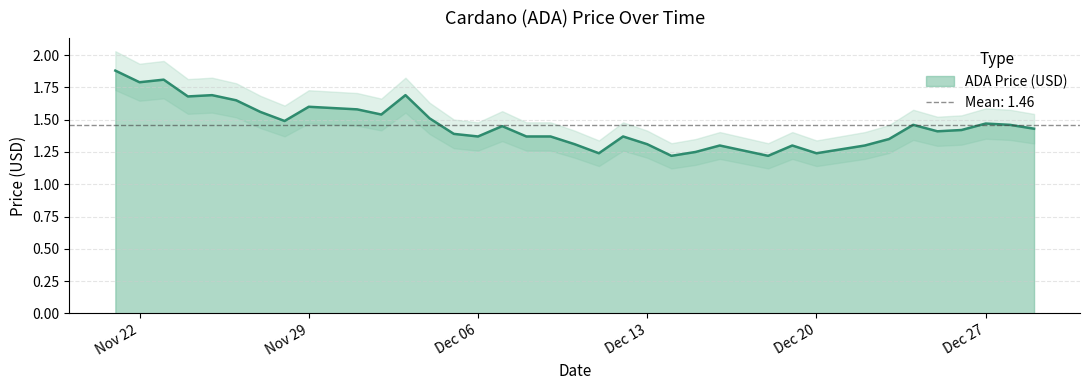

Does the chart have visible grid lines?

Yes